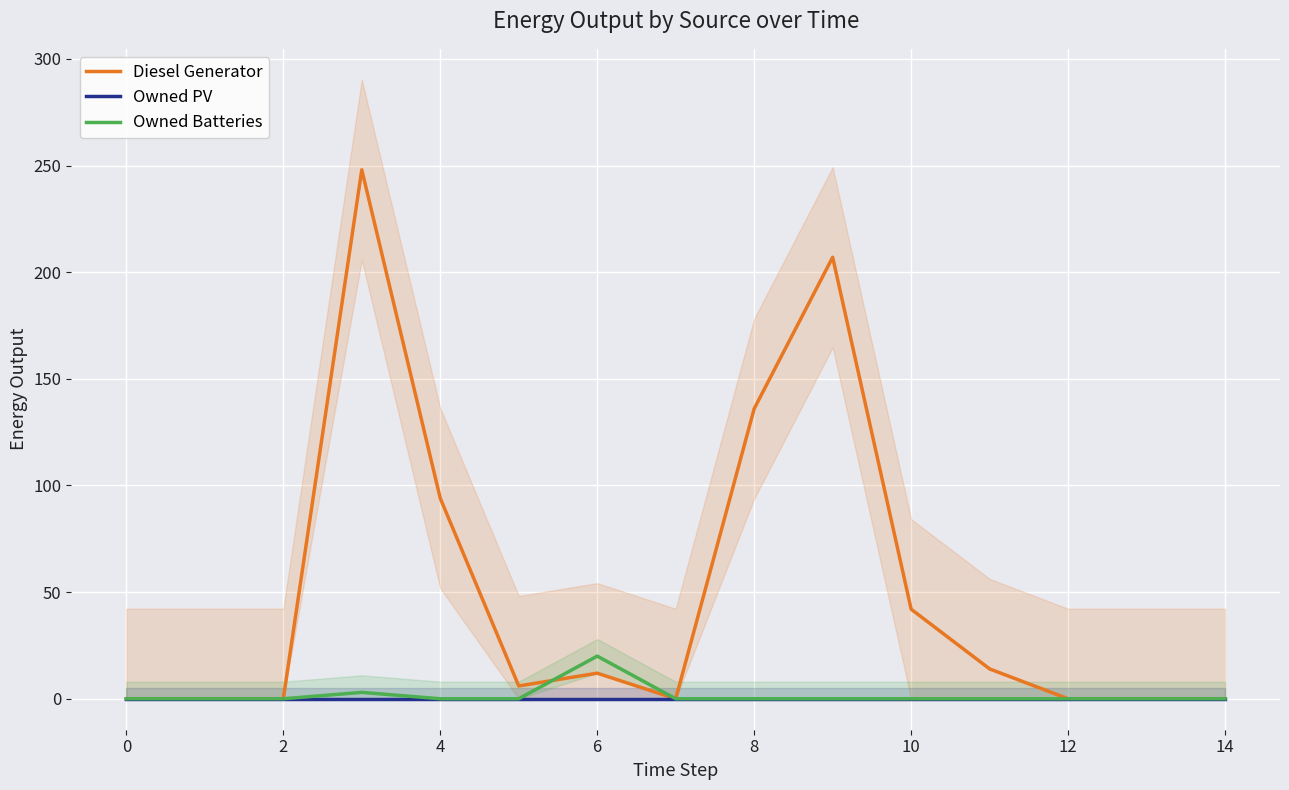

Which has a higher value, 4 or 12?

4